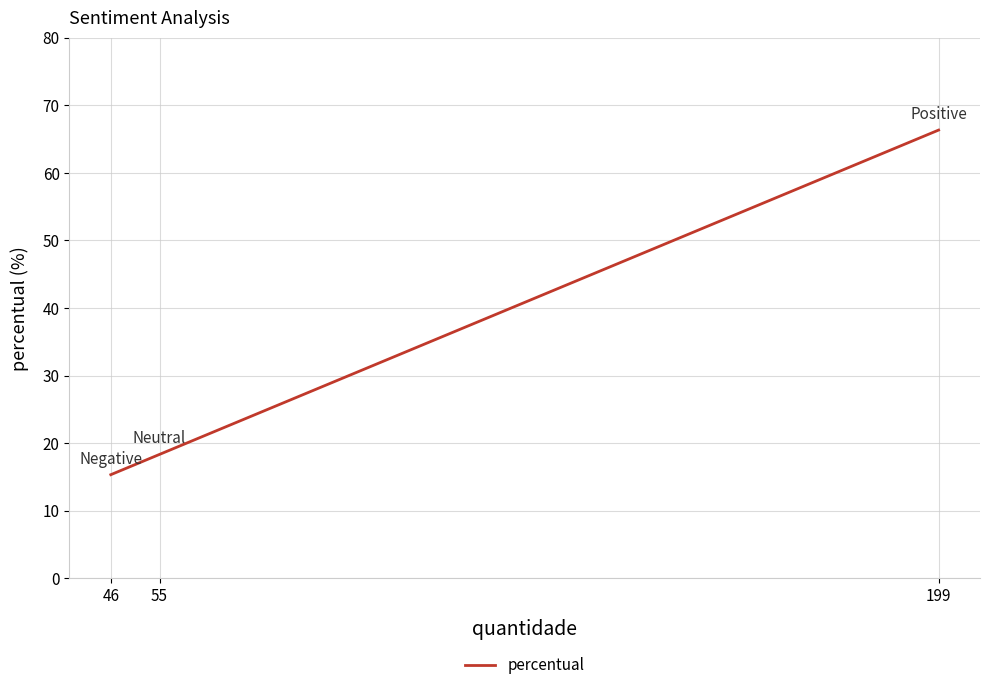

How many distinct data groups are displayed?

1